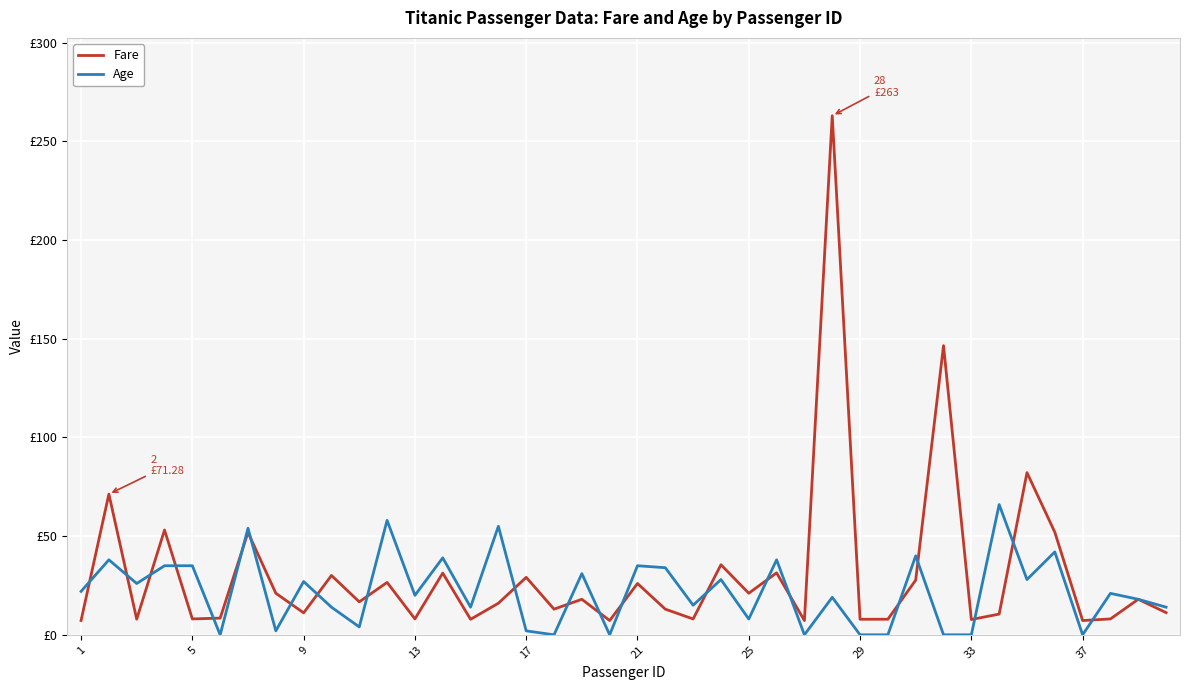

What are all the series names shown in the legend?

Fare, Age